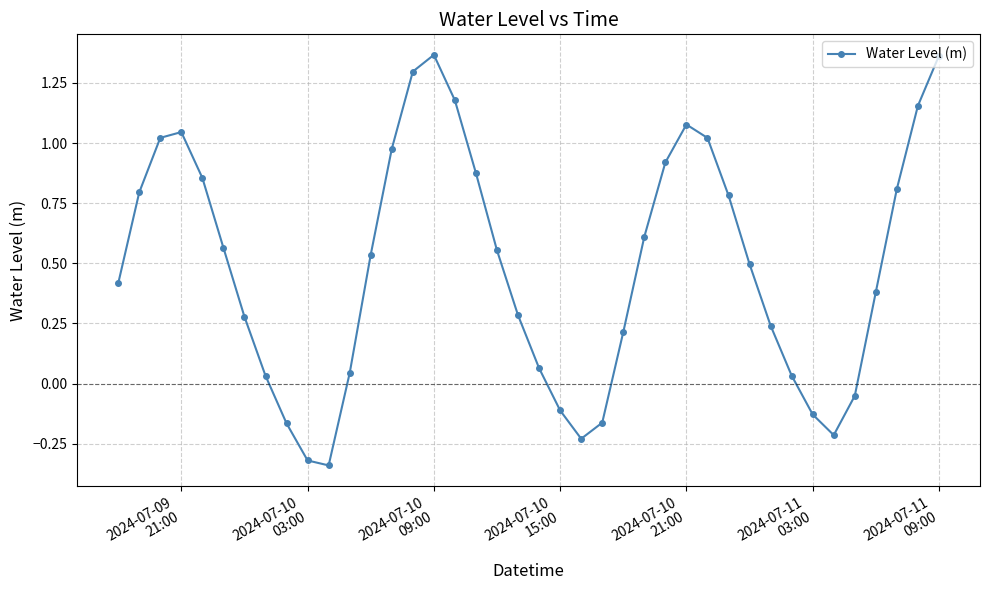

True or false: the data has more than 1 interior local peaks.

True